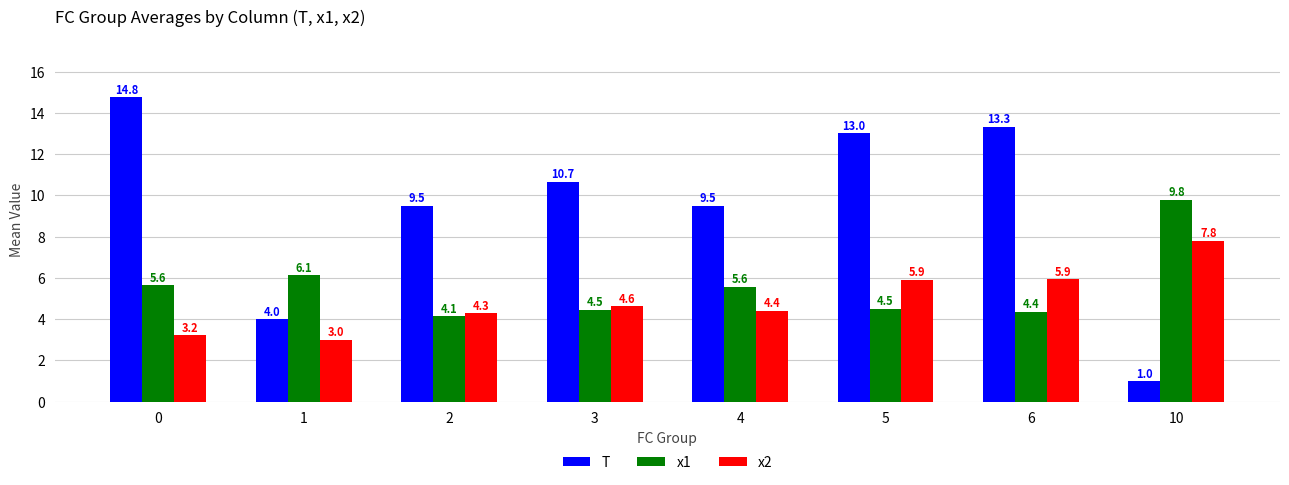

What is the maximum value for x1?

9.8